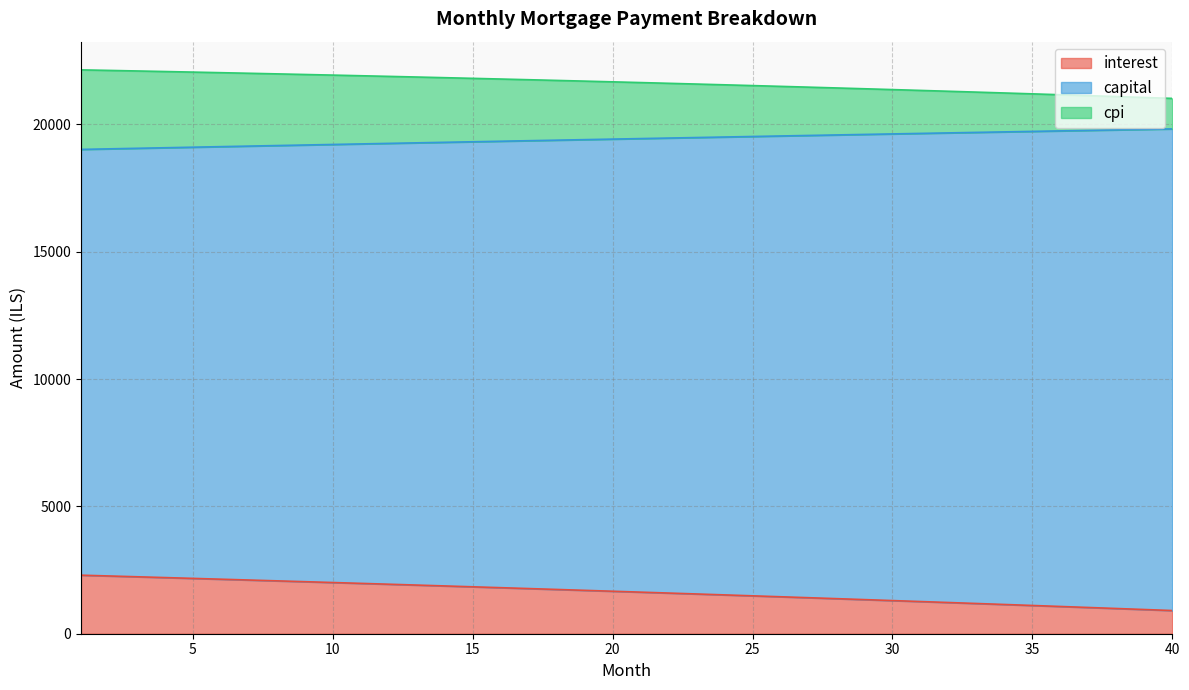

What is the difference between the interest values at 10 and 16?

202.6